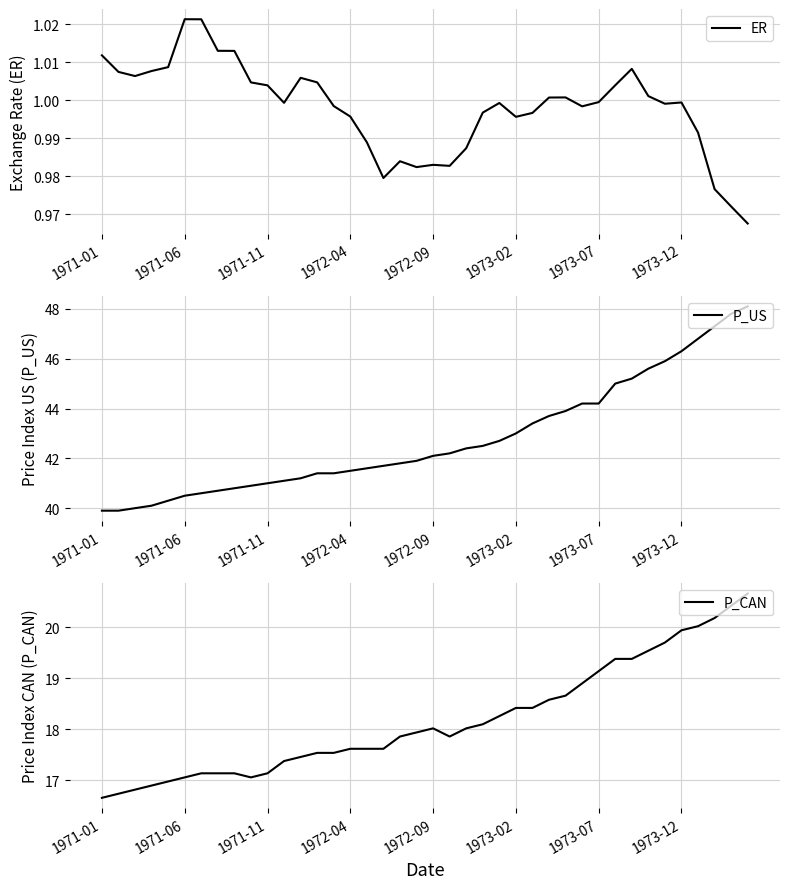

Which series has the widest spread of values?

P_US